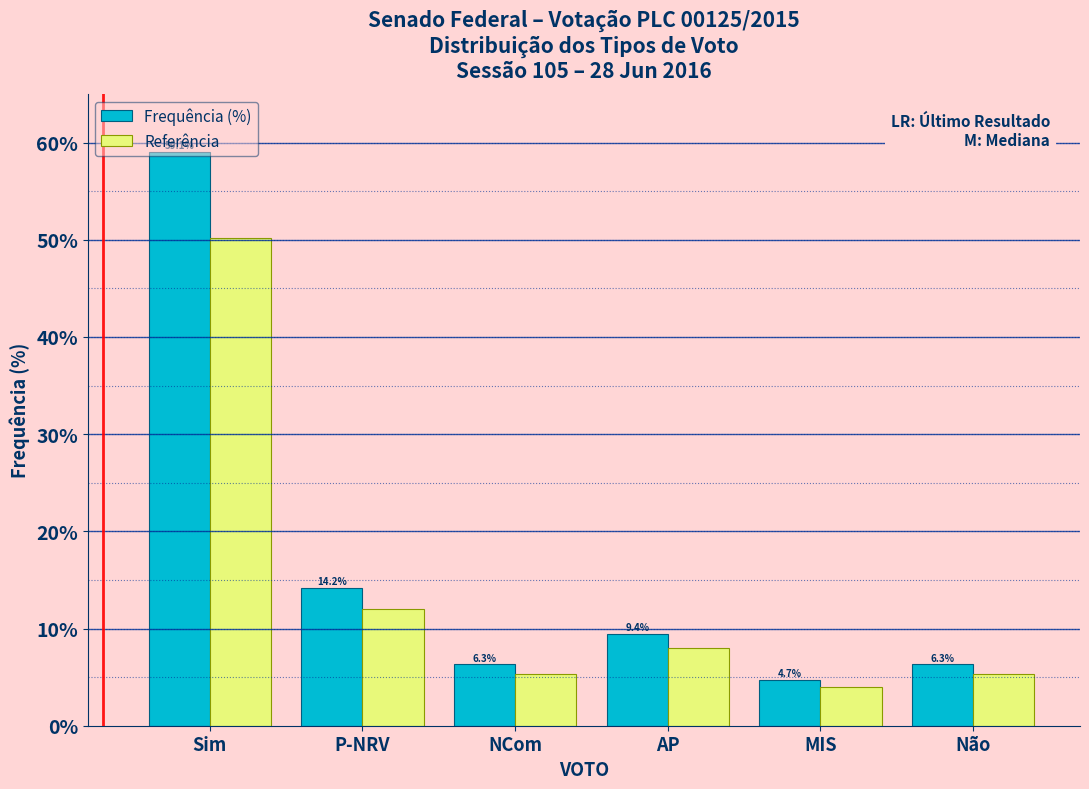

What is the difference between the highest and lowest values at Não?

0.9